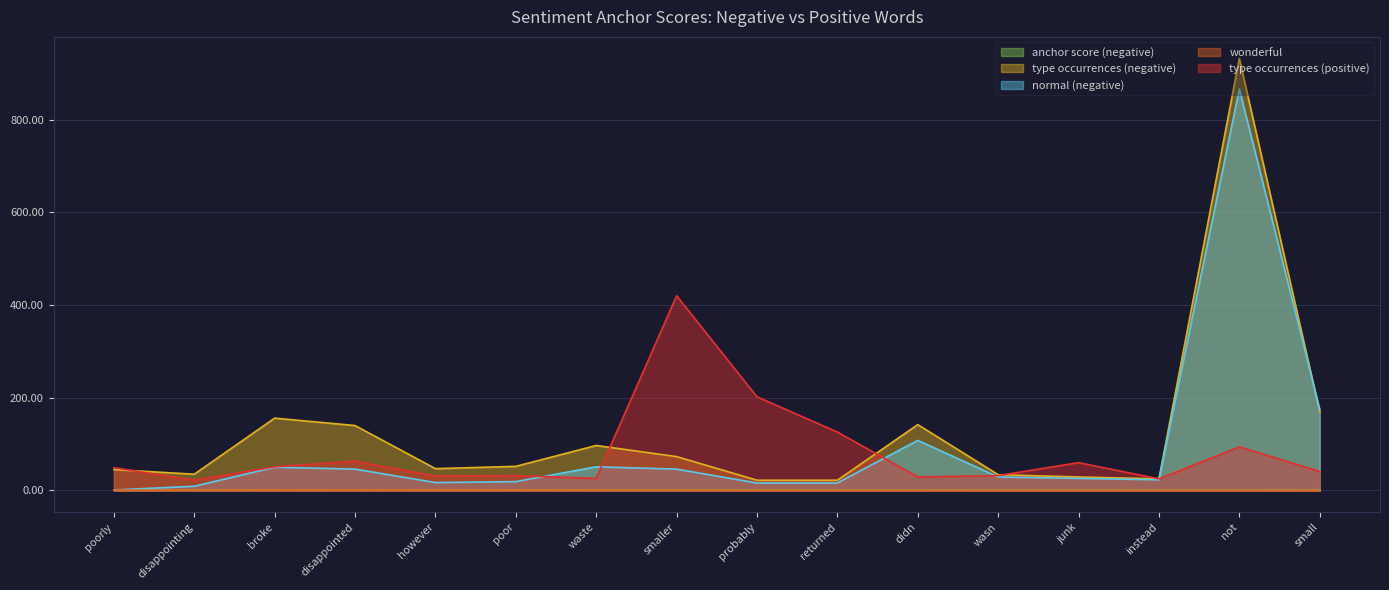

How many data points does each series have?

16